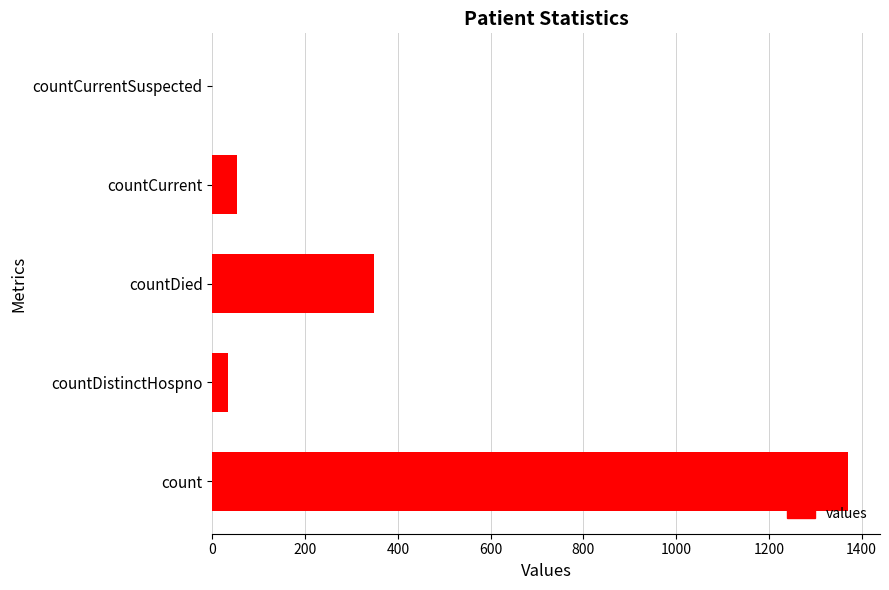

What is the change in value from countDied to countCurrent?

-297